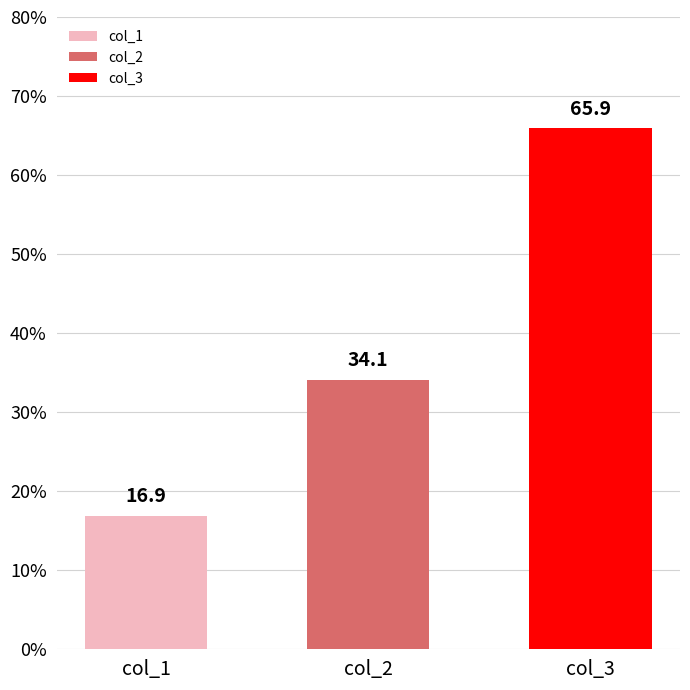

How many bars are there in each group?

3